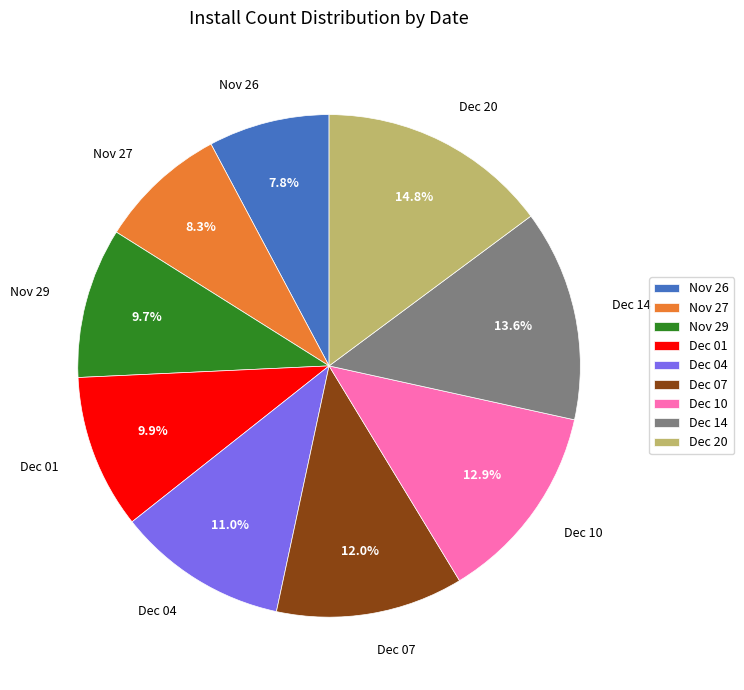

What is the largest slice in the pie chart?

Dec 20